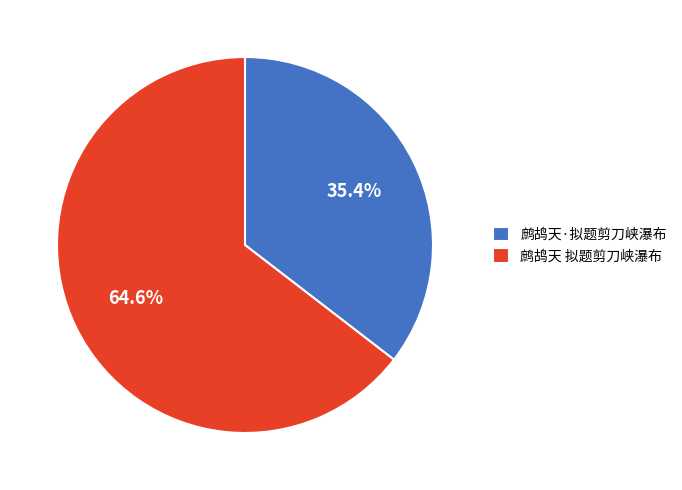

What is the largest slice in the pie chart?

鹧鸪天 拟题剪刀峡瀑布